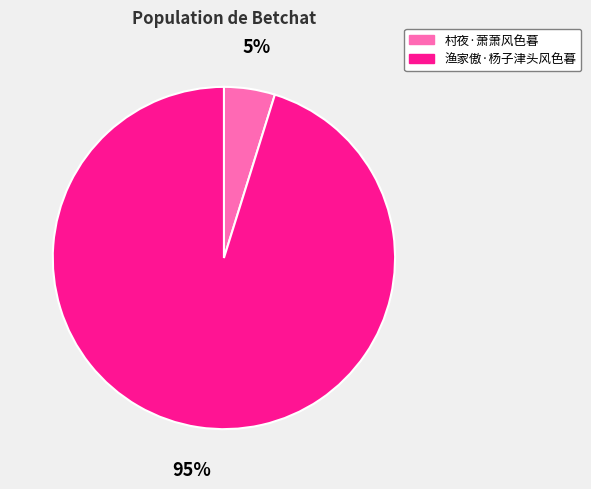

To the nearest percent, what is the difference between the 村夜·萧萧风色暮 and 渔家傲·杨子津头风色暮 slice percentages?

90%